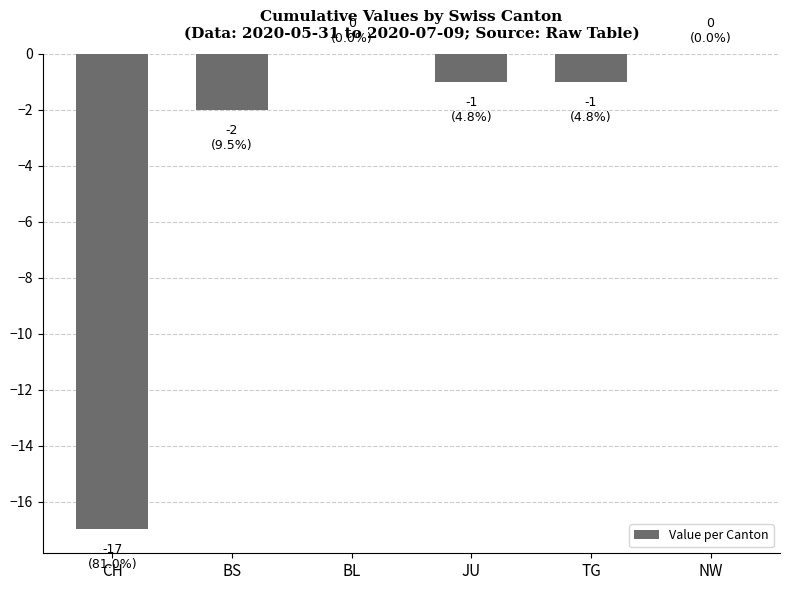

What is the sum of all values?

-21